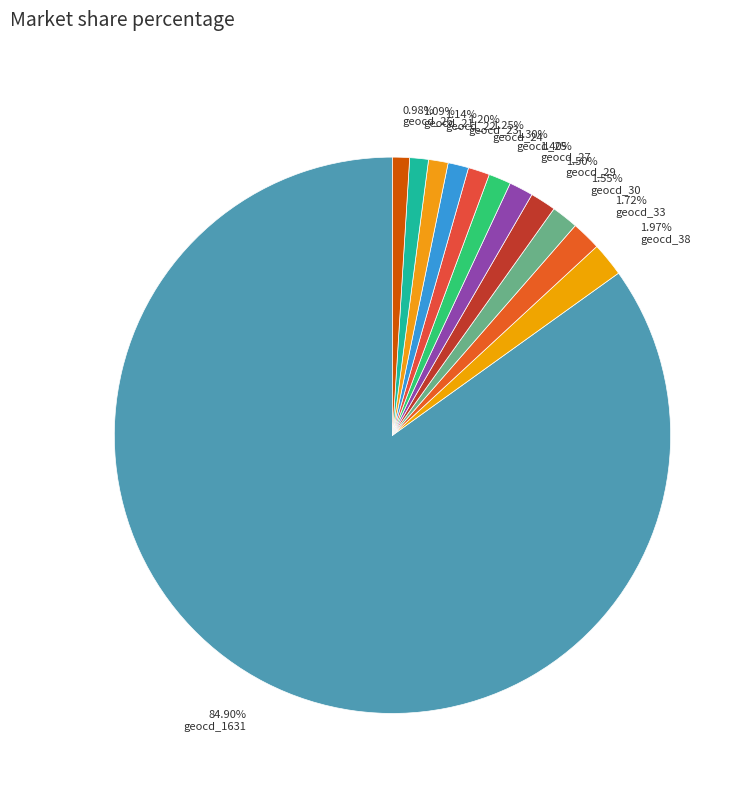

Rank the categories by value from lowest to highest.

geocd_10, geocd_11, geocd_13, geocd_14, geocd_15, geocd_16, geocd_17, geocd_19, geocd_26, geocd_21, geocd_22, geocd_23, geocd_24, geocd_25, geocd_27, geocd_29, geocd_30, geocd_33, geocd_38, geocd_1631